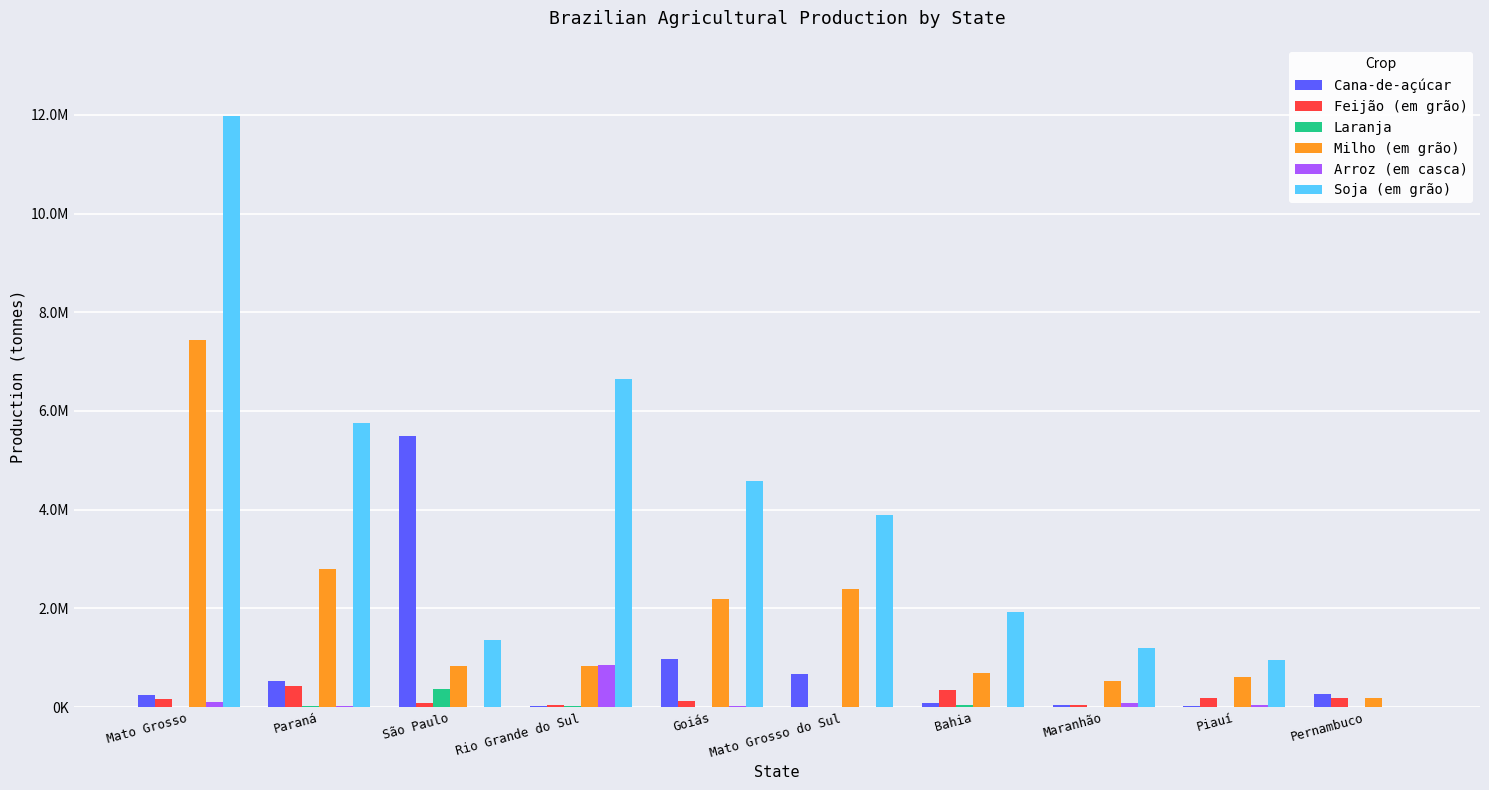

What are all the series names shown in the legend?

Cana-de-açúcar, Feijão (em grão), Laranja, Milho (em grão), Arroz (em casca), Soja (em grão)